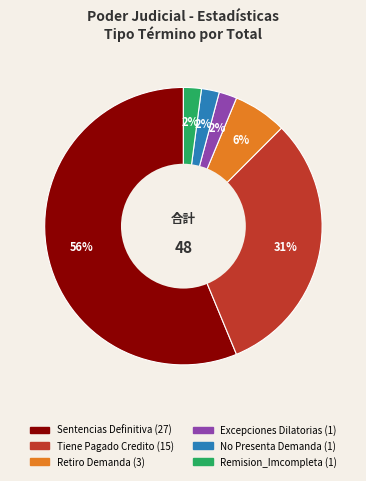

How many slices are in this pie chart?

6